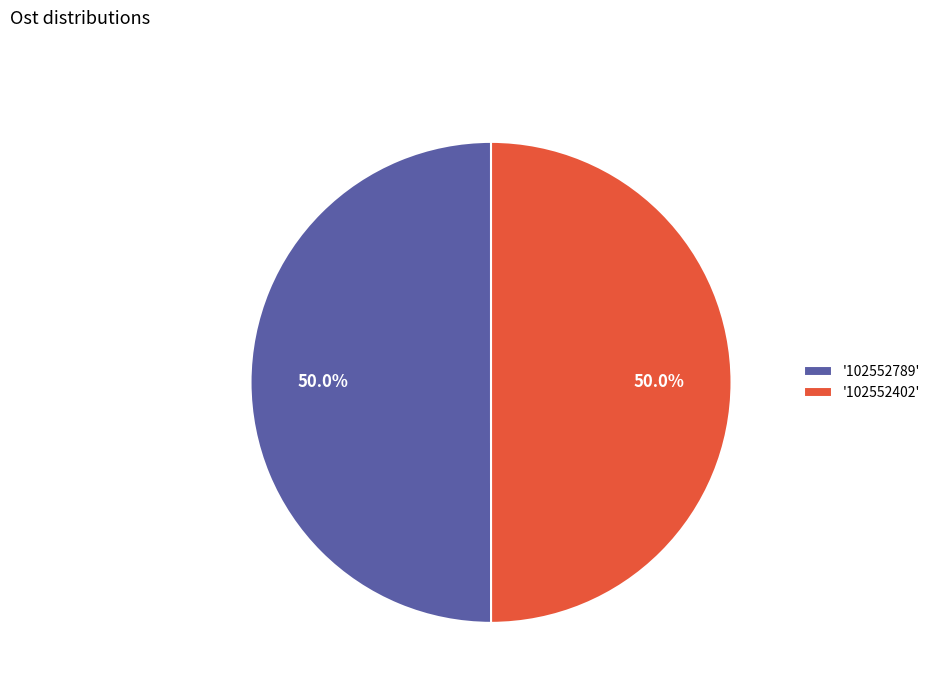

What is the total percentage of '102552402' and '102552789'?

100.0%